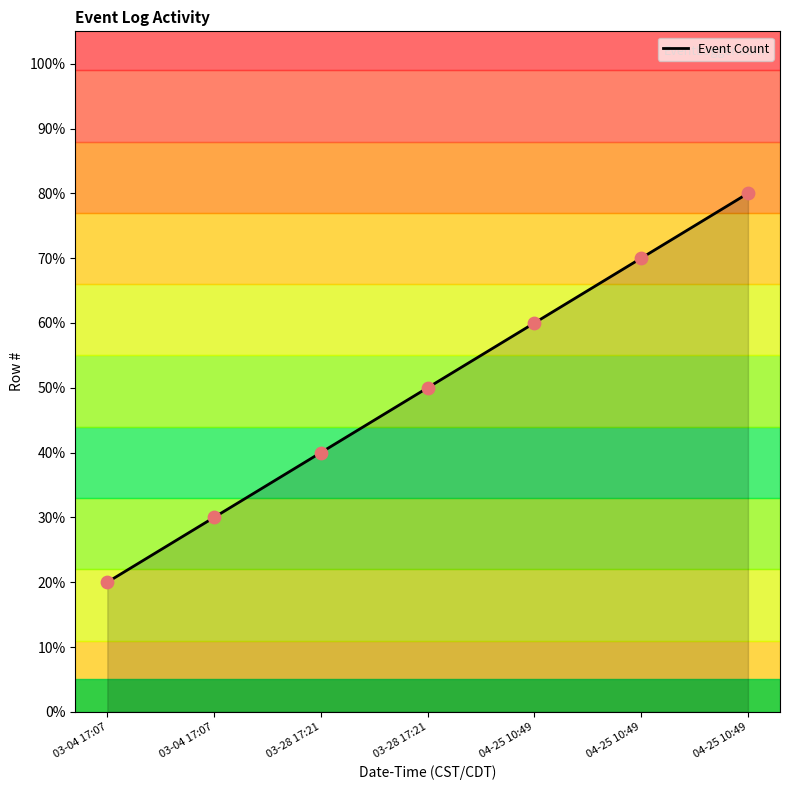

What is the change in value from 03-04 17:07 to 03-04 17:07?

+10